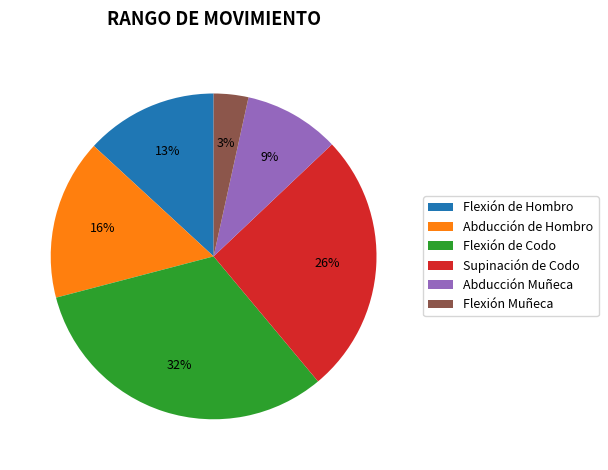

Which has a higher value, Supinación de Codo or Abducción Muñeca?

Supinación de Codo